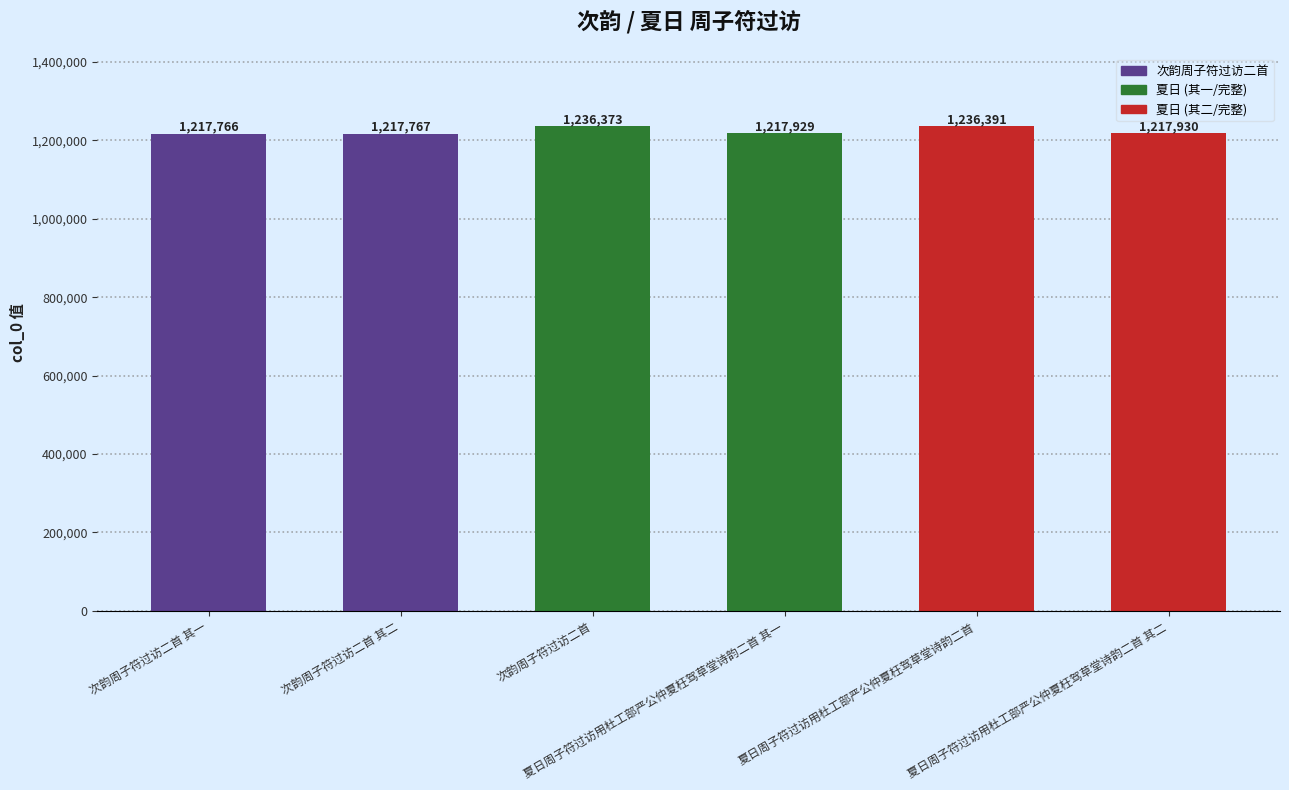

List the labels in order of value, largest first.

夏日周子符过访用杜工部严公仲夏枉驾草堂诗韵二首, 次韵周子符过访二首, 夏日周子符过访用杜工部严公仲夏枉驾草堂诗韵二首 其二, 夏日周子符过访用杜工部严公仲夏枉驾草堂诗韵二首 其一, 次韵周子符过访二首 其二, 次韵周子符过访二首 其一